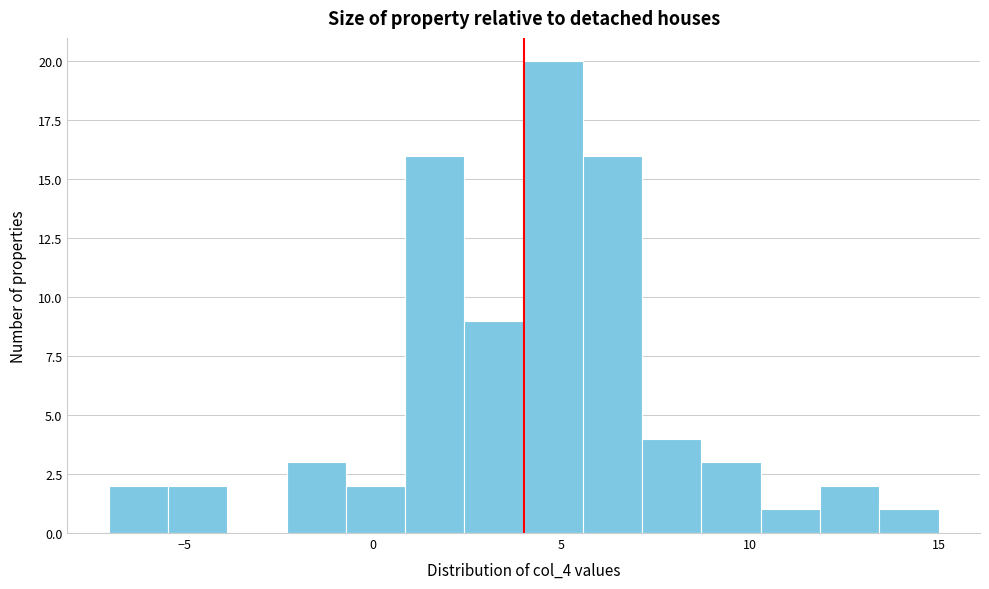

Read against the x-axis, roughly where is the centre of the tallest bar?

5.0